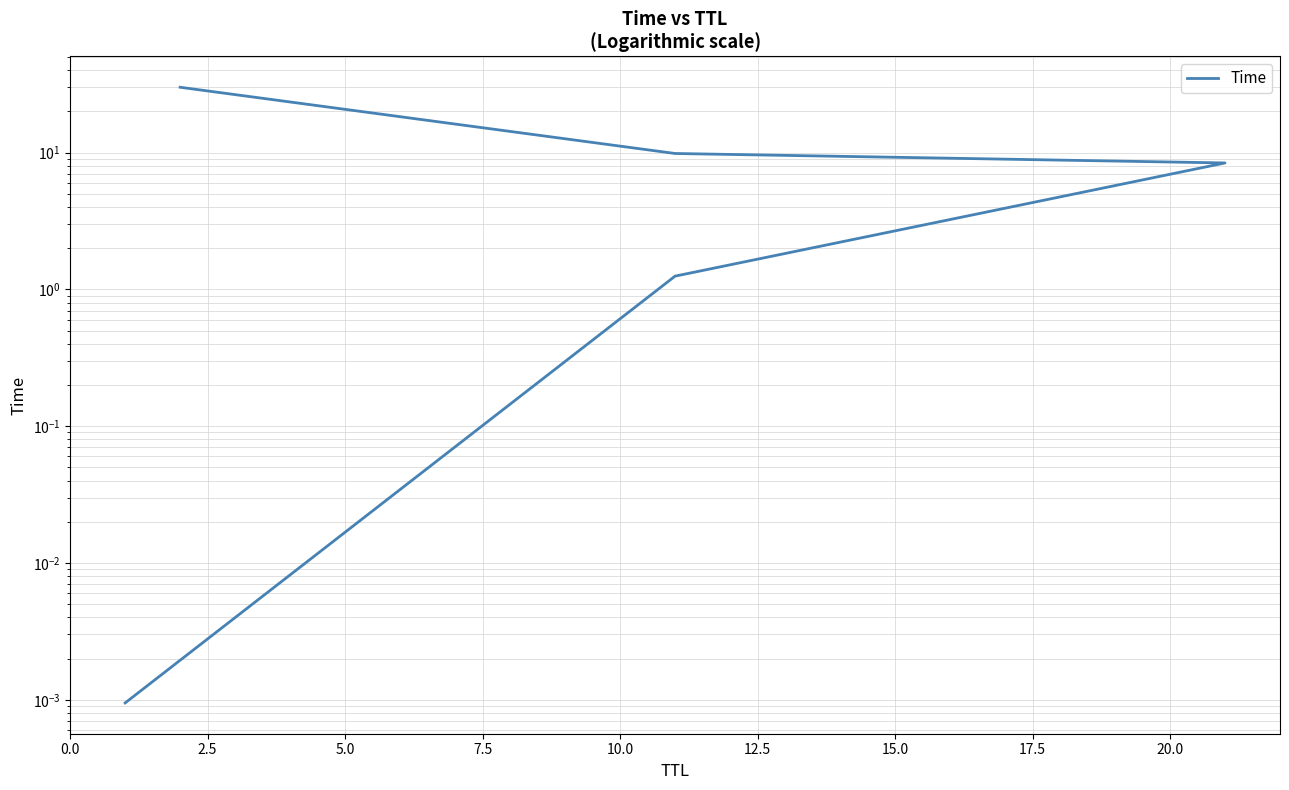

Reading left to right, extract all data points from this chart.

0.0	1.2	8.4	9.8	30.0